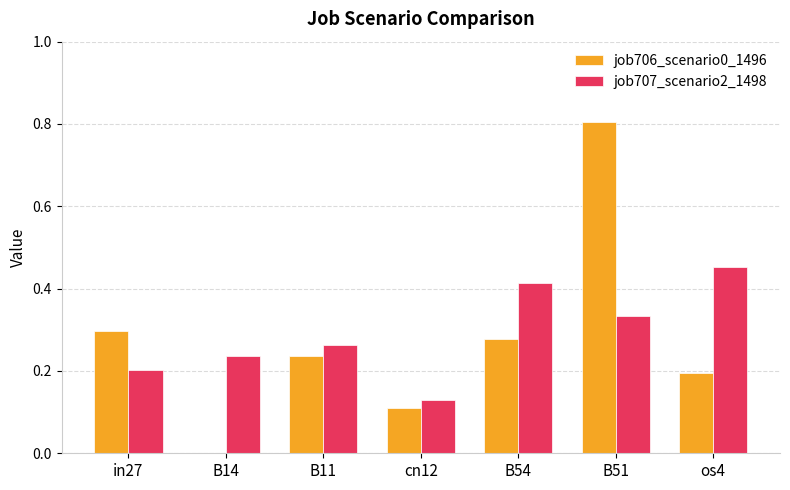

The job706_scenario0_1496 series shows 0.0 at B14. True or false?

True